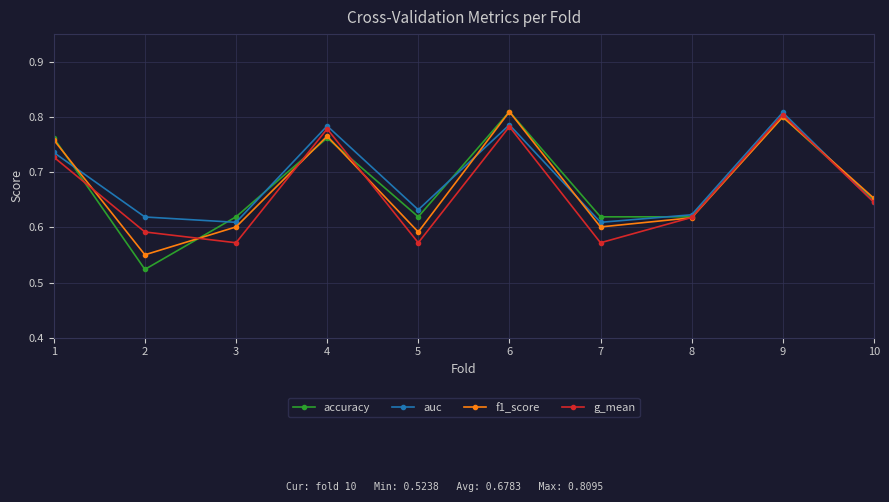

How many auc values are between 0 and 1?

10